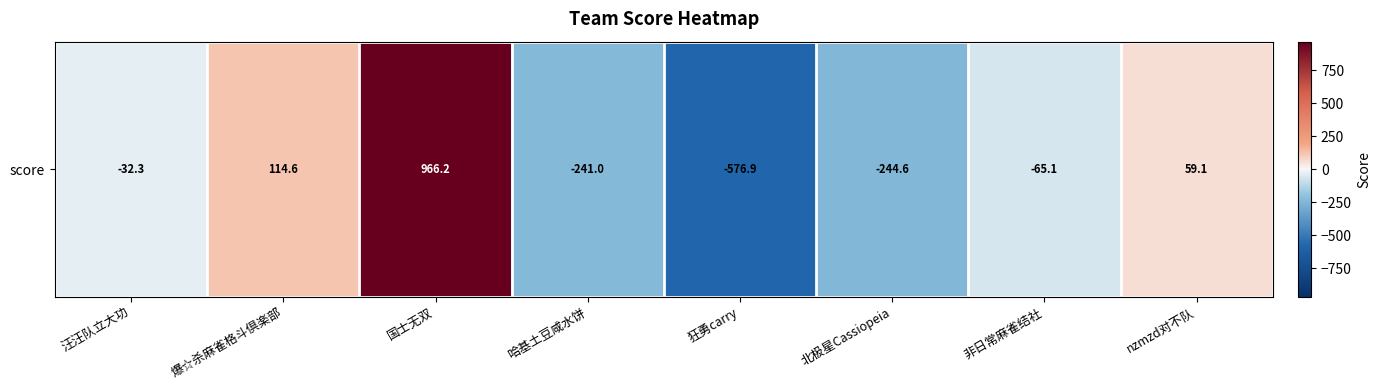

What is the greatest value displayed?

966.2